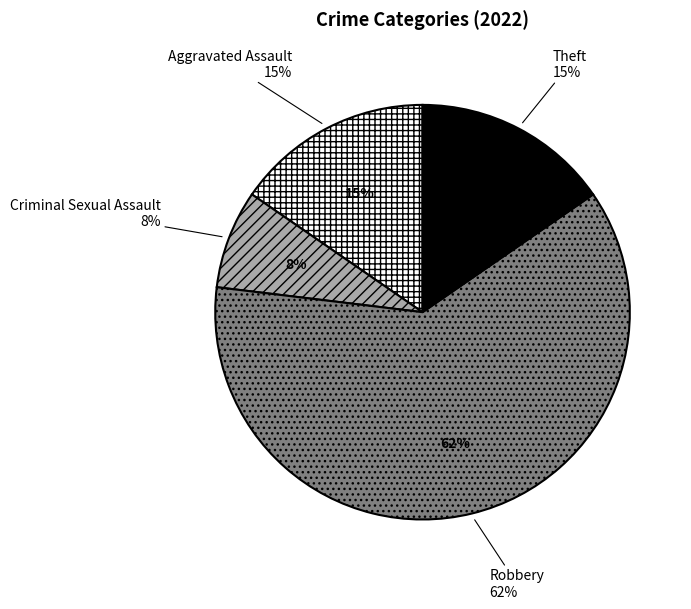

Which has a higher value, Theft or Robbery?

Robbery